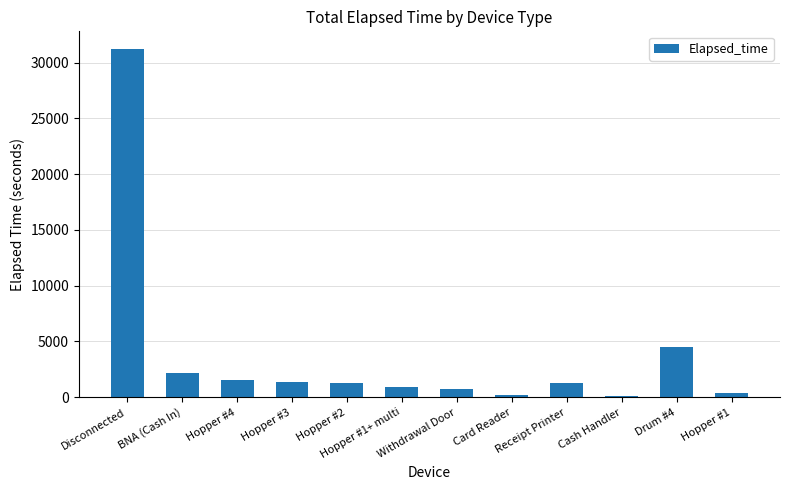

At which label does the data first exceed 1290?

Disconnected